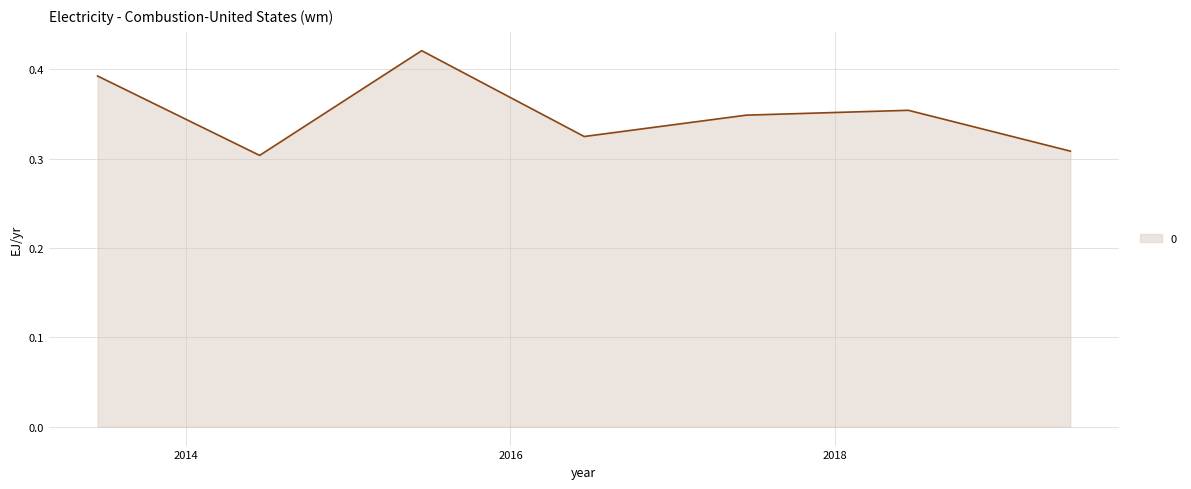

Count the values in the range 0 to 1.

7